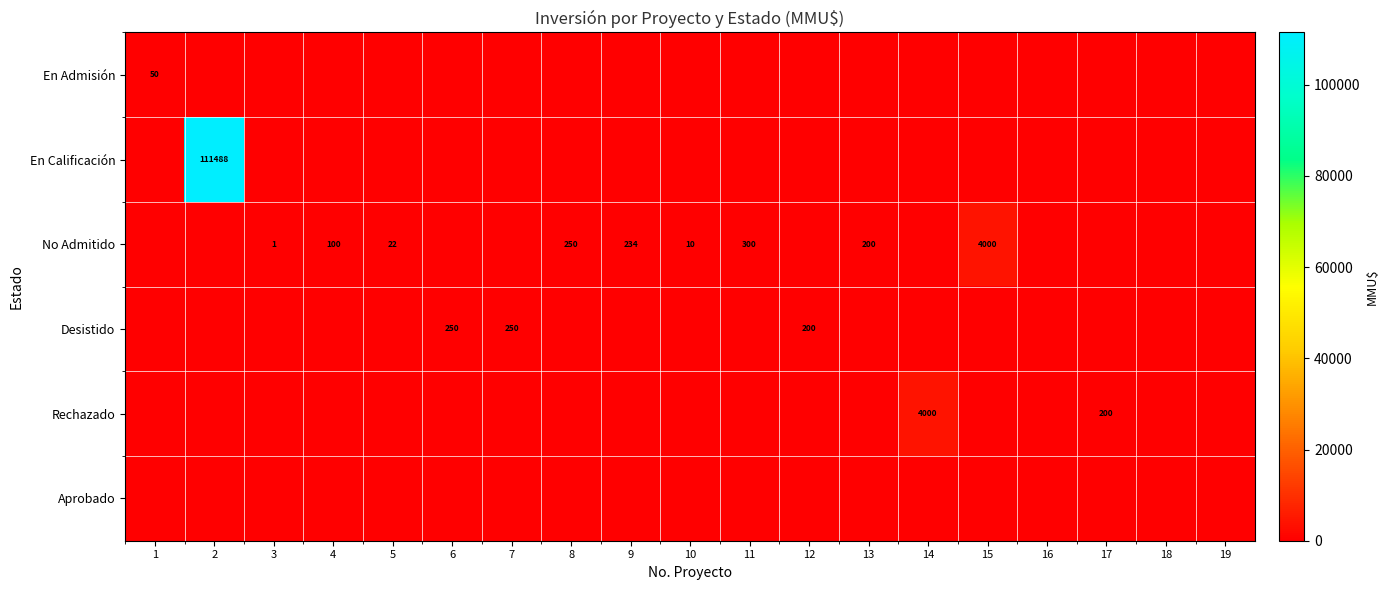

True or false: No Admitido has a value of 250 at 8.

True